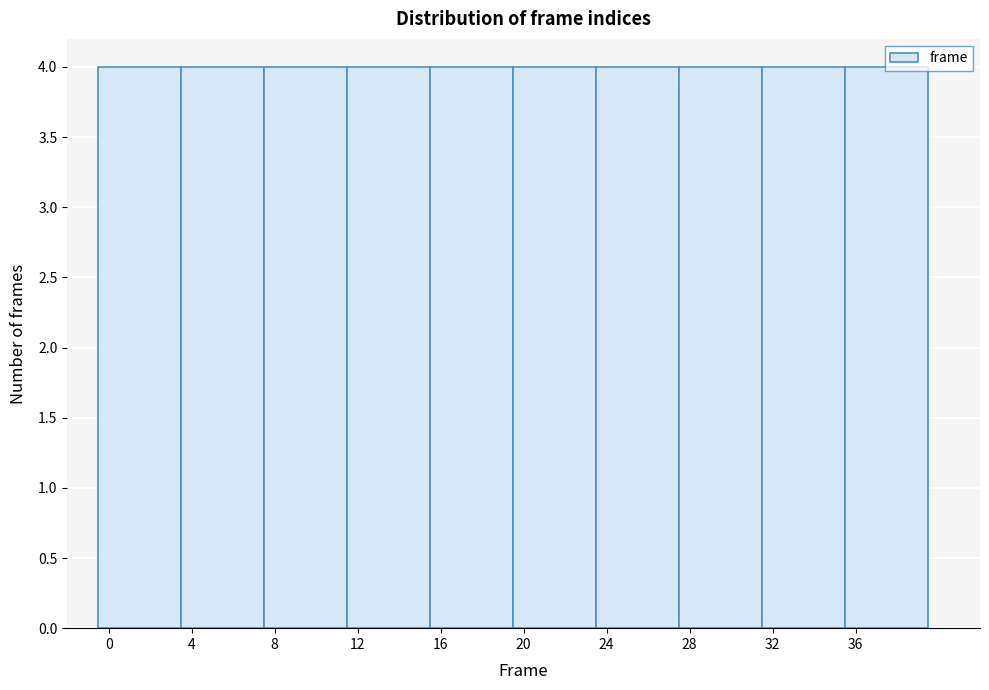

Reading left to right, transcribe this chart: for each bar, give the range it covers on the x-axis and its height. The values are not printed on the chart, so give them approximately, as read against the axis.

-0.5 to 3.5: 4
3.5 to 7.5: 4
7.5 to 11.5: 4
11.5 to 15.5: 4
15.5 to 19.5: 4
19.5 to 23.5: 4
23.5 to 27.5: 4
27.5 to 31.5: 4
31.5 to 35.5: 4
35.5 to 39.5: 4